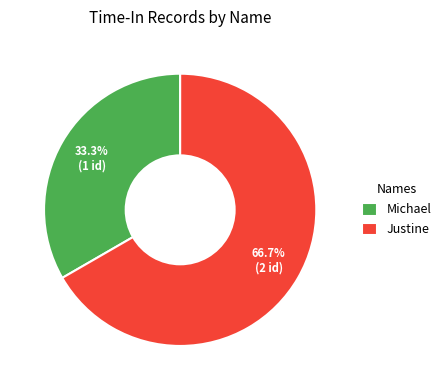

Which category accounts for the majority?

Justine